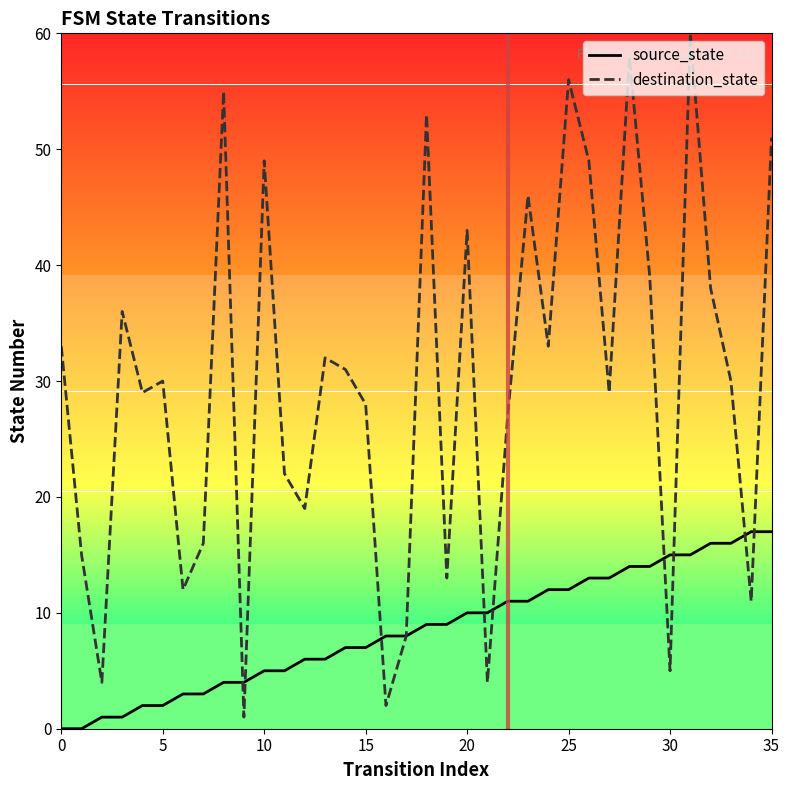

What is the highest value of the destination_state series?

60